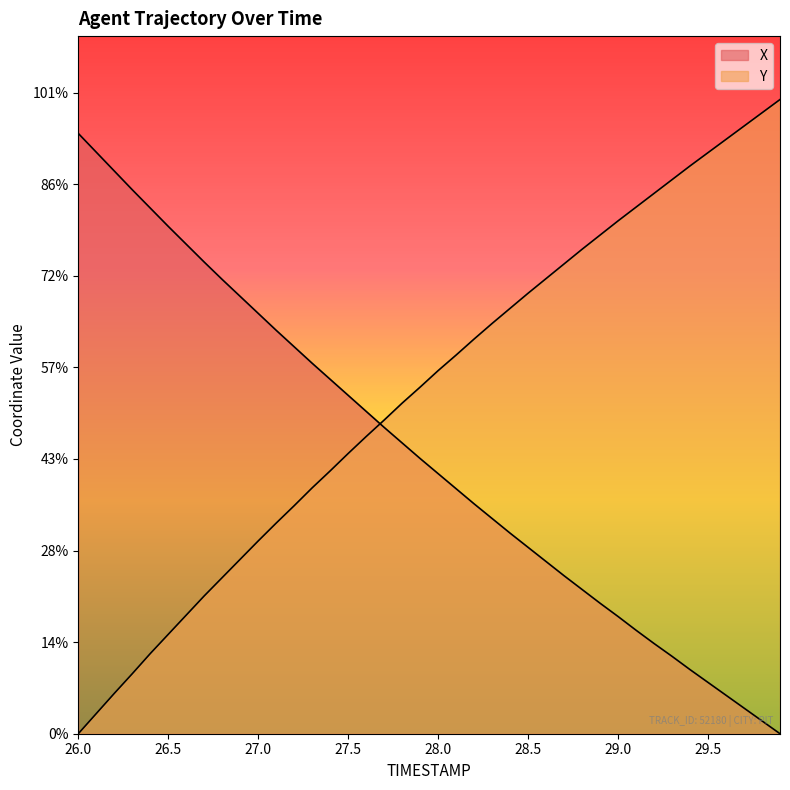

Is the value of X at 28.1 greater than the value of Y at 26.3?

Yes